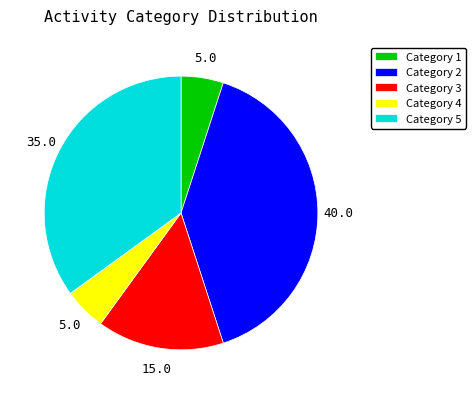

Is it true that Category 5 is 35% of the pie?

True